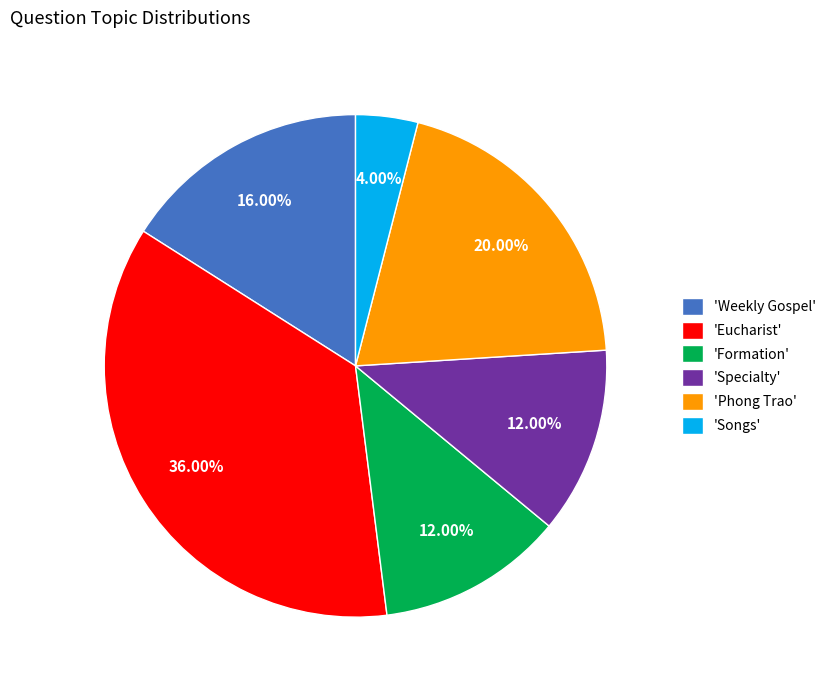

Does any single category account for the majority?

No